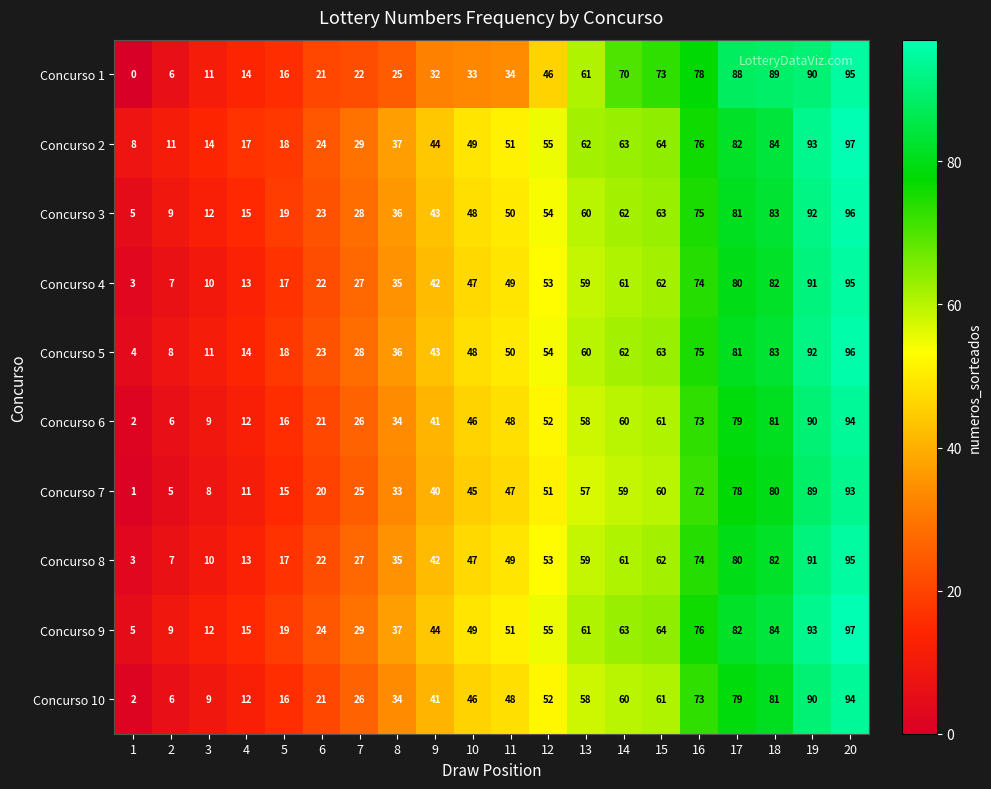

Is it true that Concurso 2 equals 173 at 20?

False